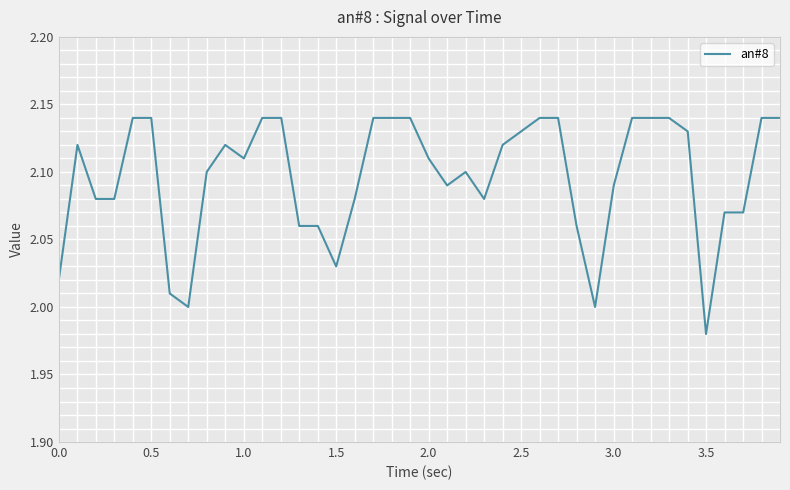

Which label corresponds to the smallest value in the chart?

3.5